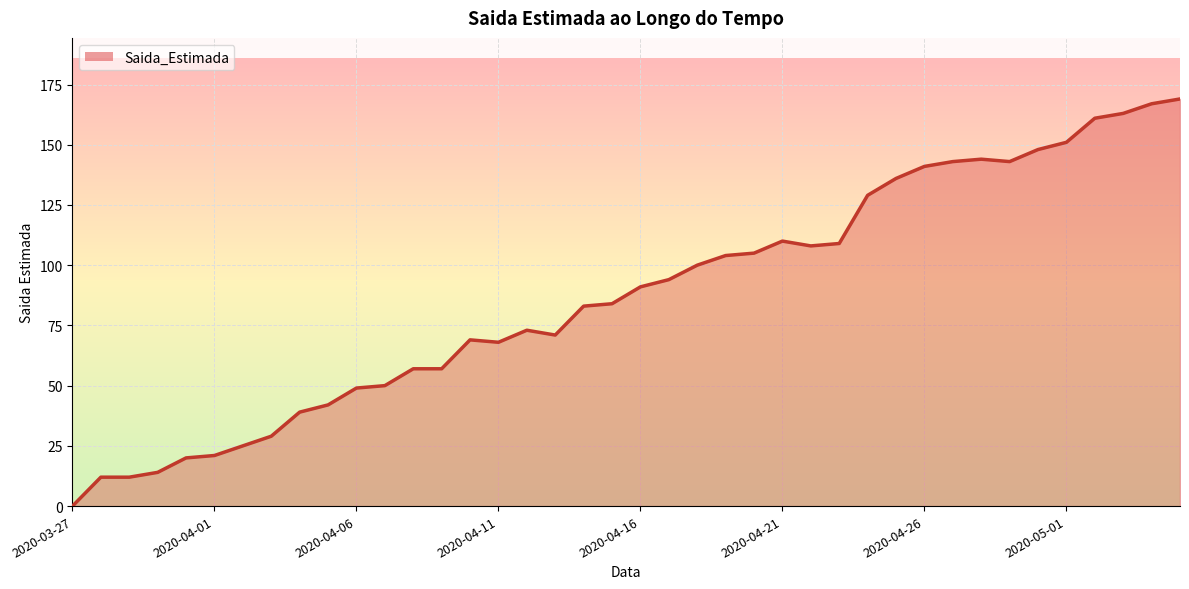

What is the difference between the maximum and minimum values?

169